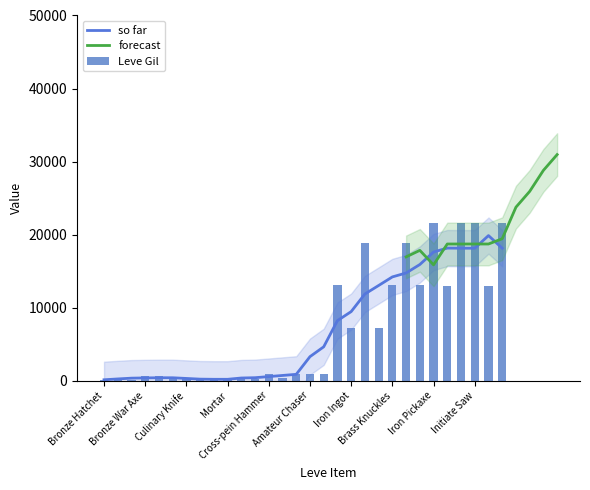

How many groups of bars are there?

30